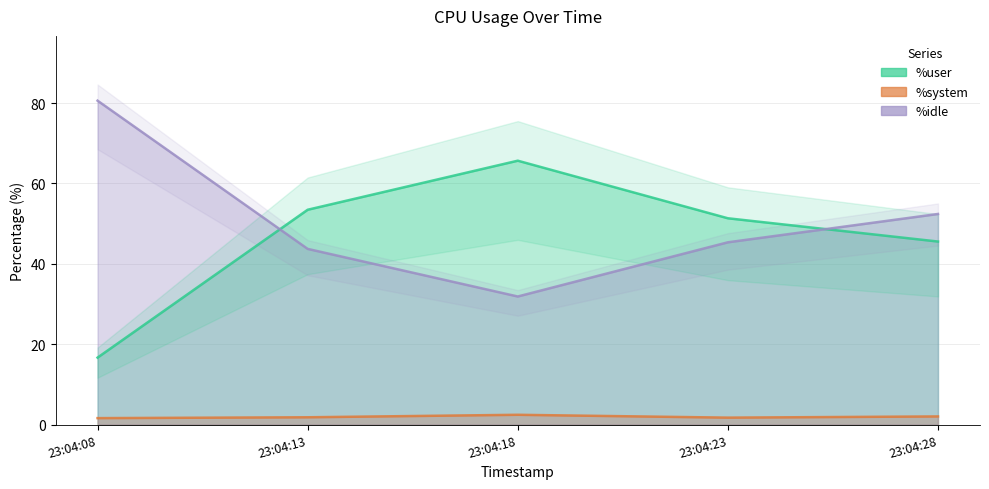

What is the highest value of the %user series?

65.7